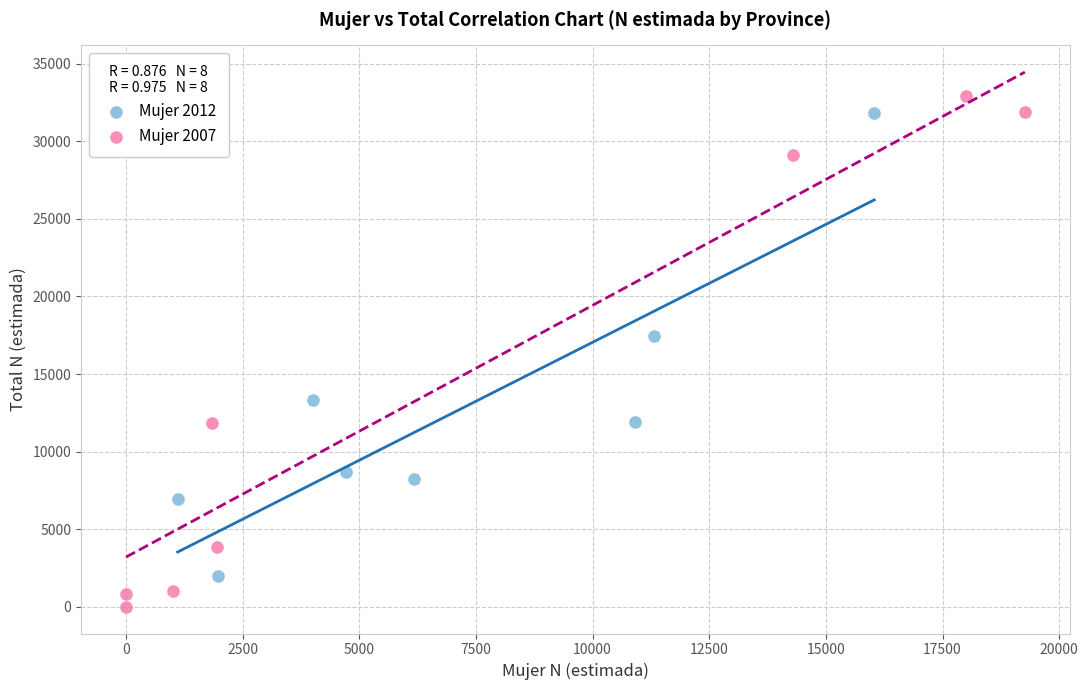

Which series reaches the minimum Y coordinate?

Mujer 2007